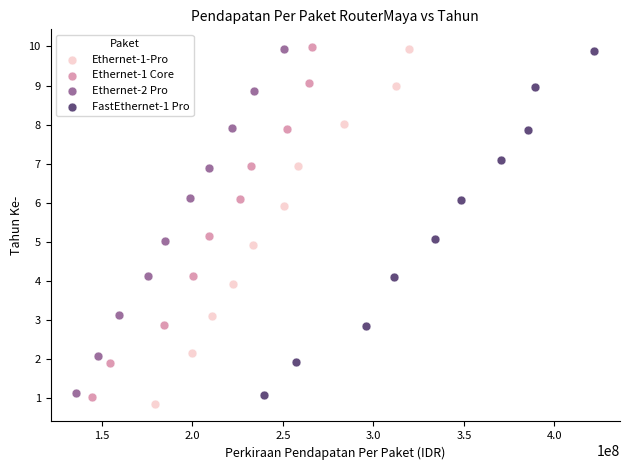

What are all the series names shown in the legend?

Ethernet-1-Pro, Ethernet-1 Core, Ethernet-2 Pro, FastEthernet-1 Pro